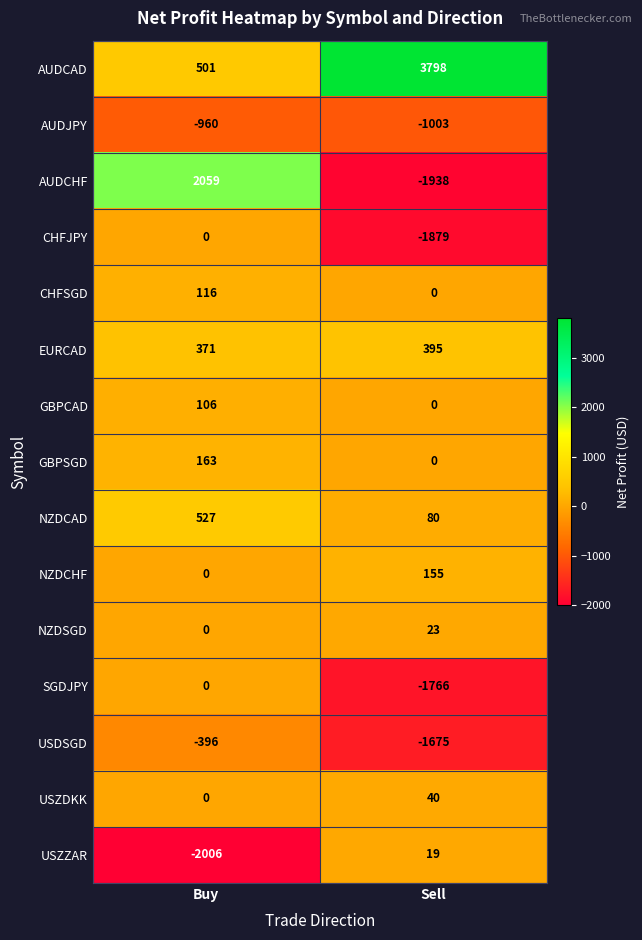

Reading left to right, what are all the values shown in this chart?

AUDCAD: 501	3798
AUDJPY: -960	-1003
AUDCHF: 2059	-1938
CHFJPY: 0	-1879
CHFSGD: 116	0
EURCAD: 371	395
GBPCAD: 106	0
GBPSGD: 163	0
NZDCAD: 527	80
NZDCHF: 0	155
NZDSGD: 0	23
SGDJPY: 0	-1766
USDSGD: -396	-1675
USZDKK: 0	40
USZZAR: -2006	19